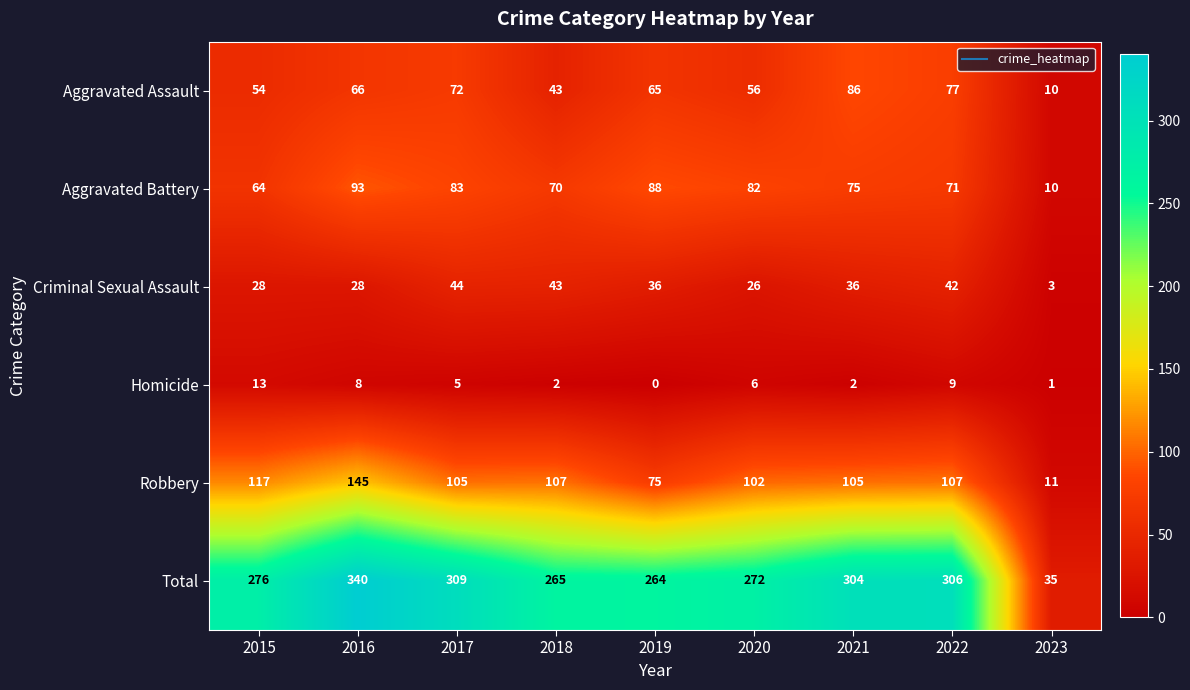

Which category has the highest value across all series?

2016